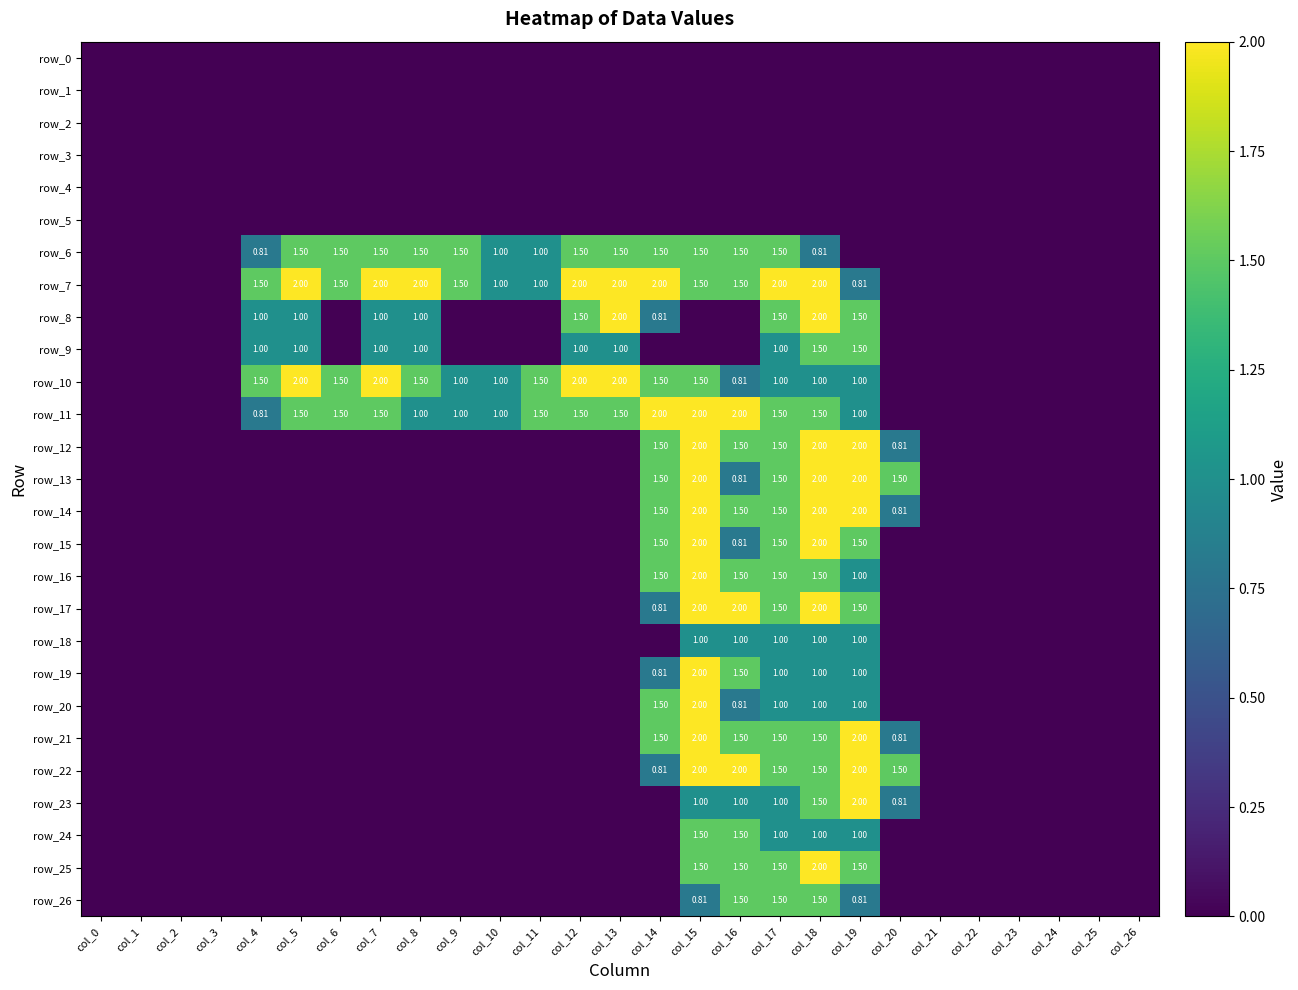

The value of row_24 at col_4 is 0.0. True or false?

True